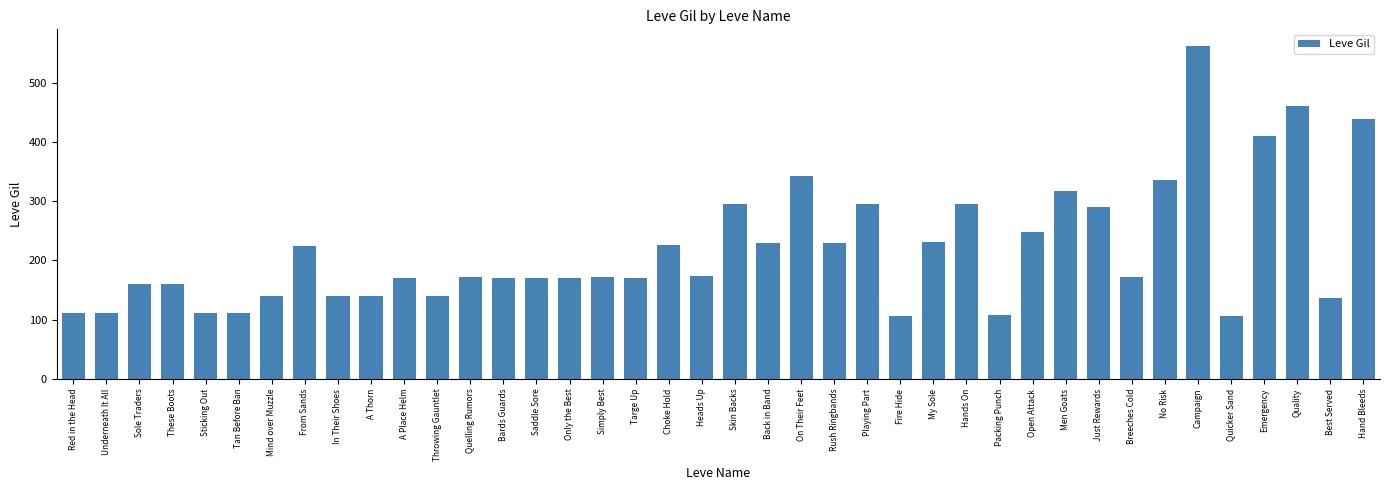

What is the label of the 28th bar from the left?

Hands On